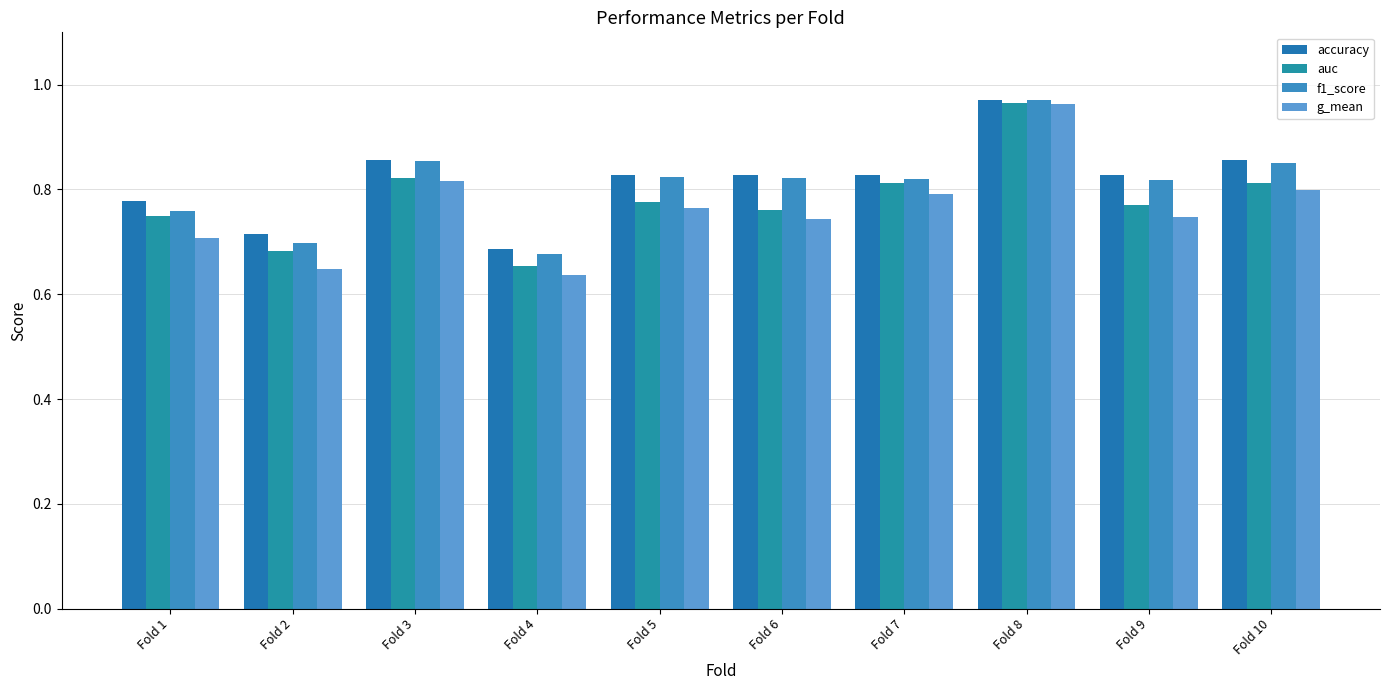

How many bars are there in each group?

4